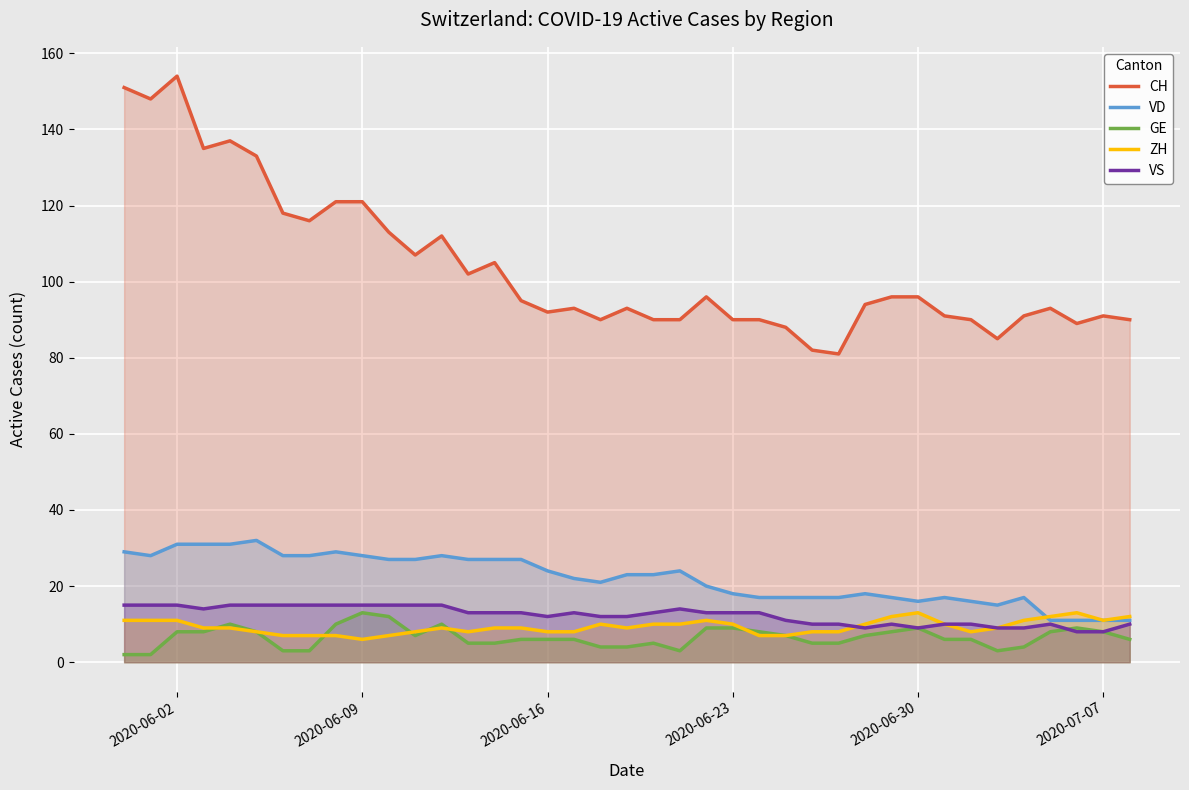

Which series has the largest total across all categories?

CH